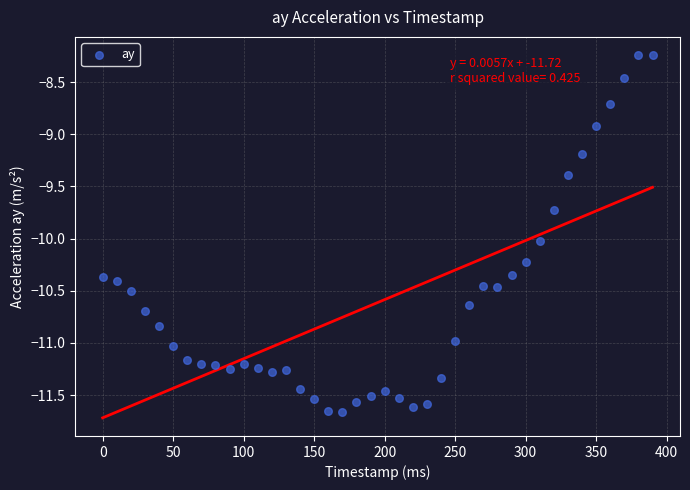

What is the range of X values (max minus min)?

390.0